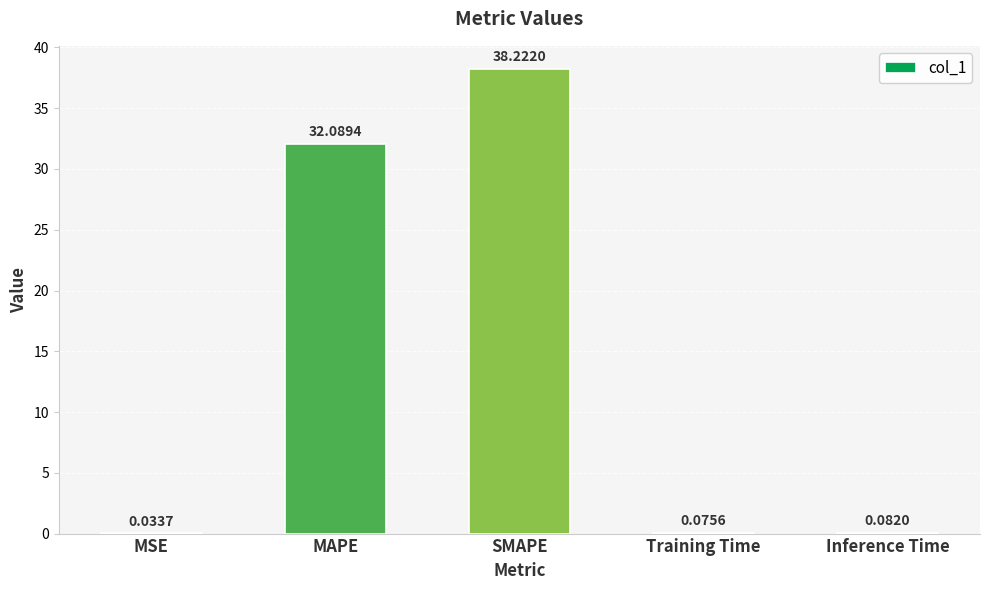

What is the sum of the values at MSE and MAPE?

32.1